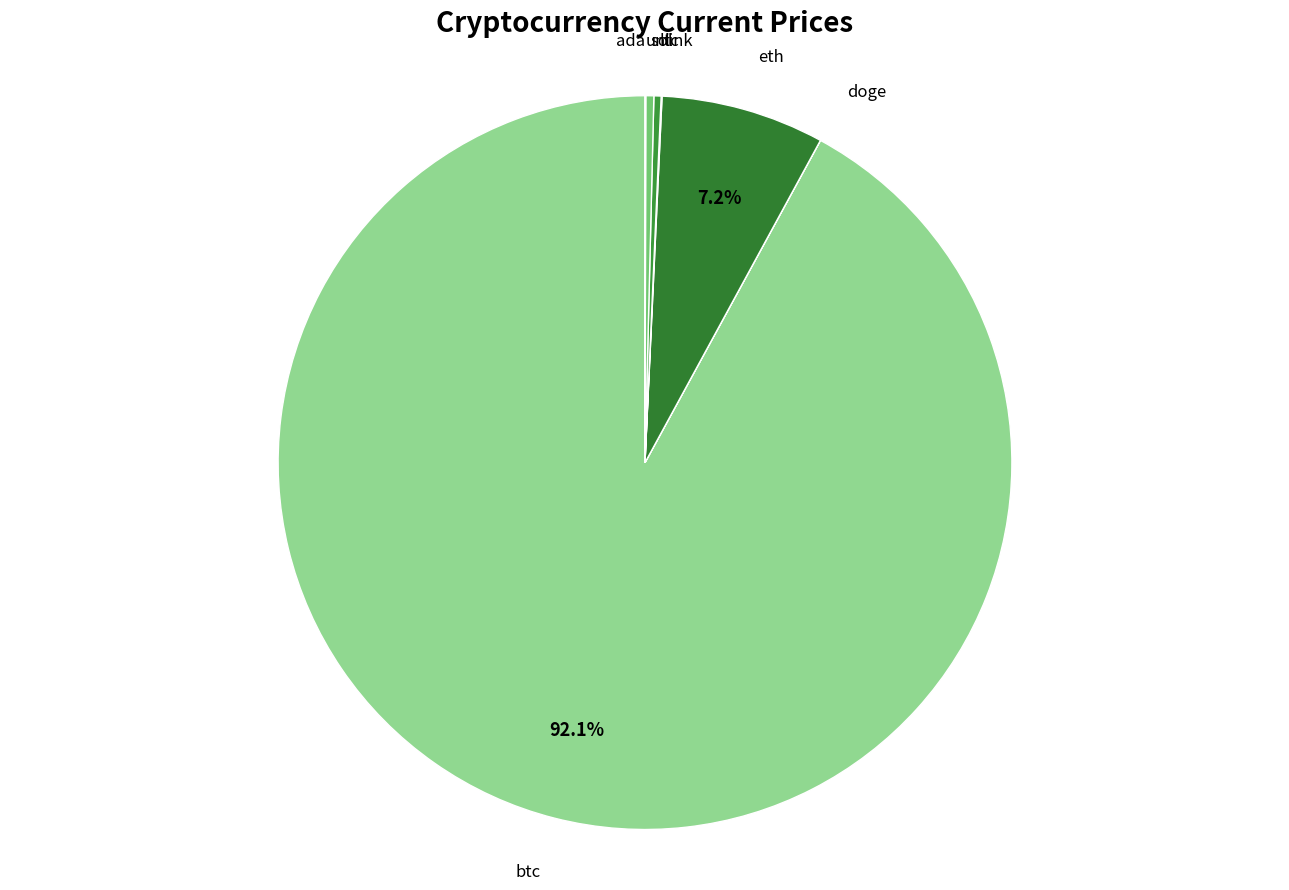

What is the largest slice in the pie chart?

btc